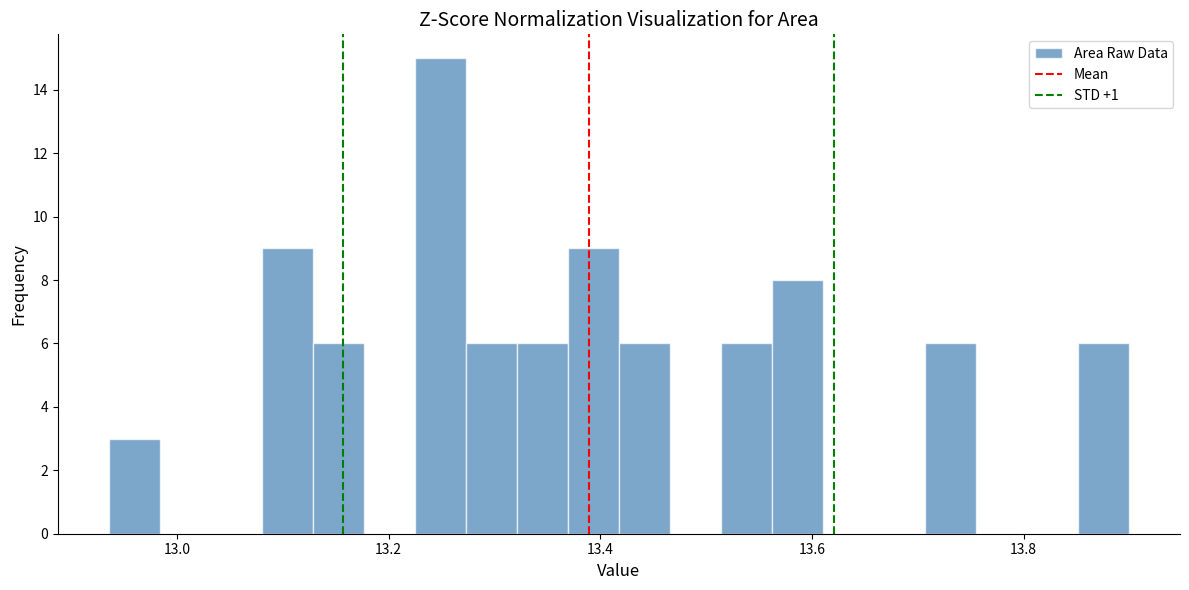

Read against the x-axis, roughly where is the centre of the tallest bar?

13.24